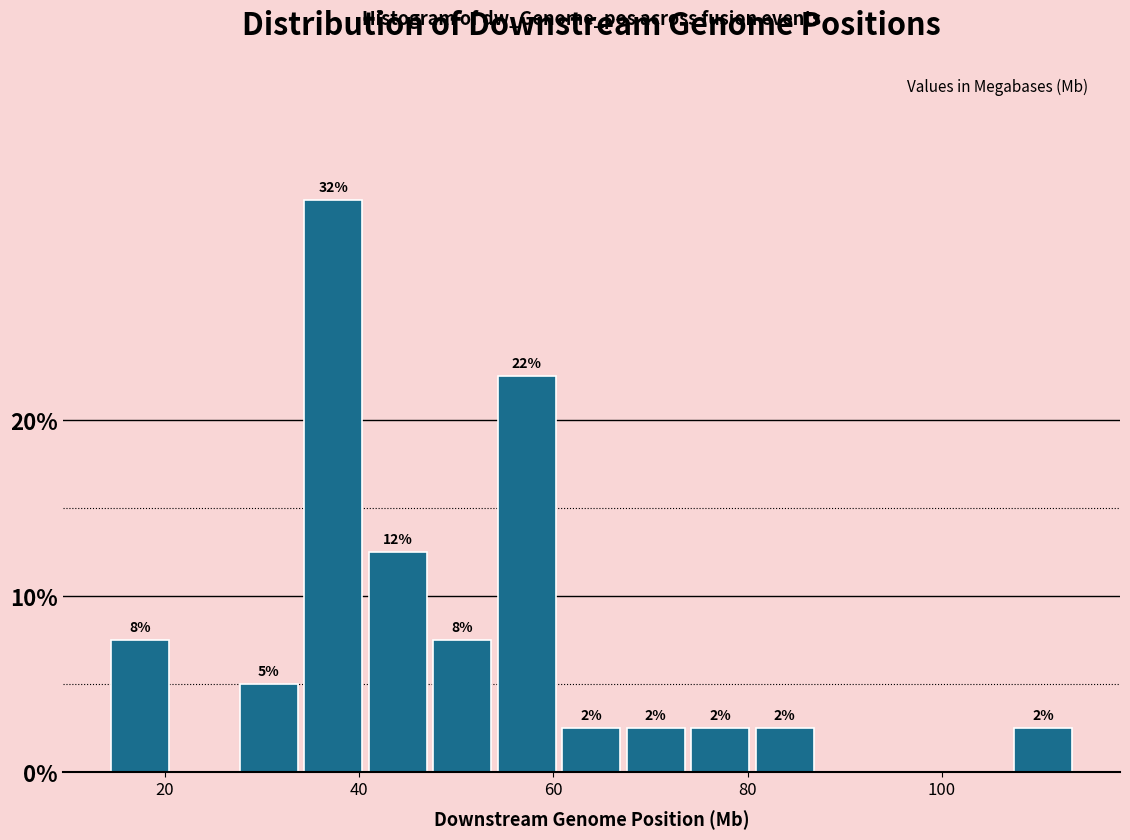

Around what value on the x-axis is the tallest bar? Give the approximate position of its centre, as read against the axis.

38